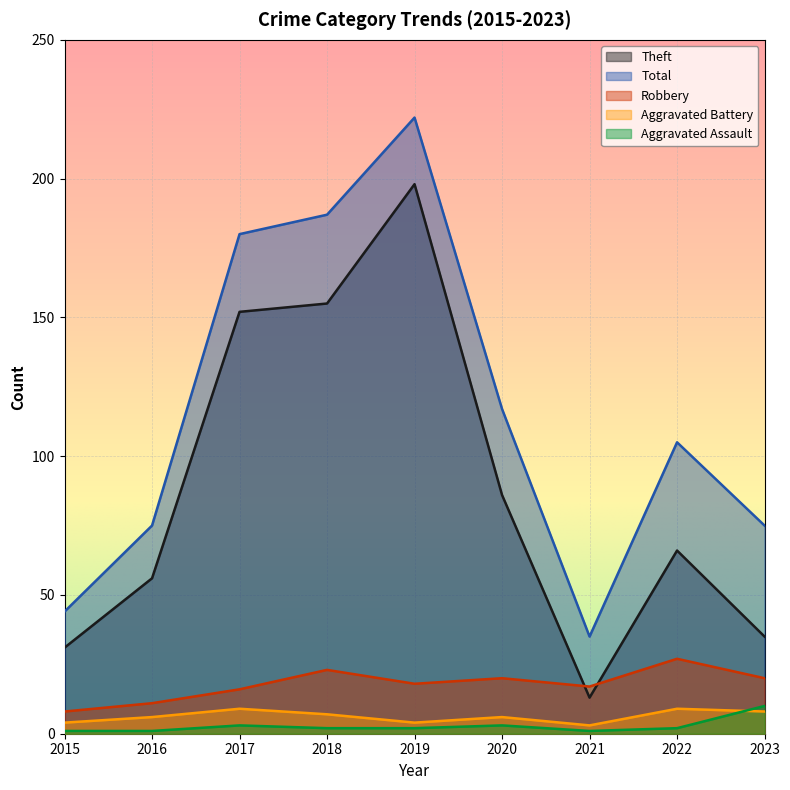

Which series changed the most between 2018 and 2021?

Total